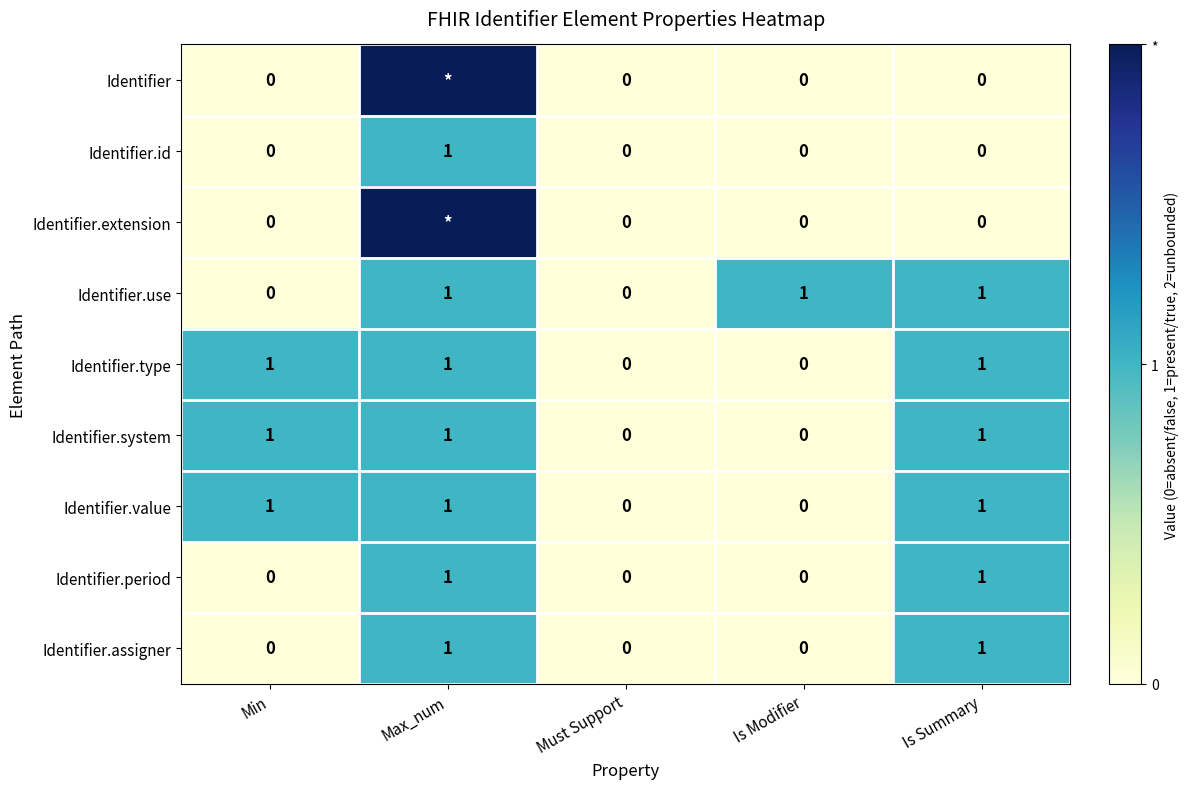

How many values in the Identifier.period series exceed 0?

2